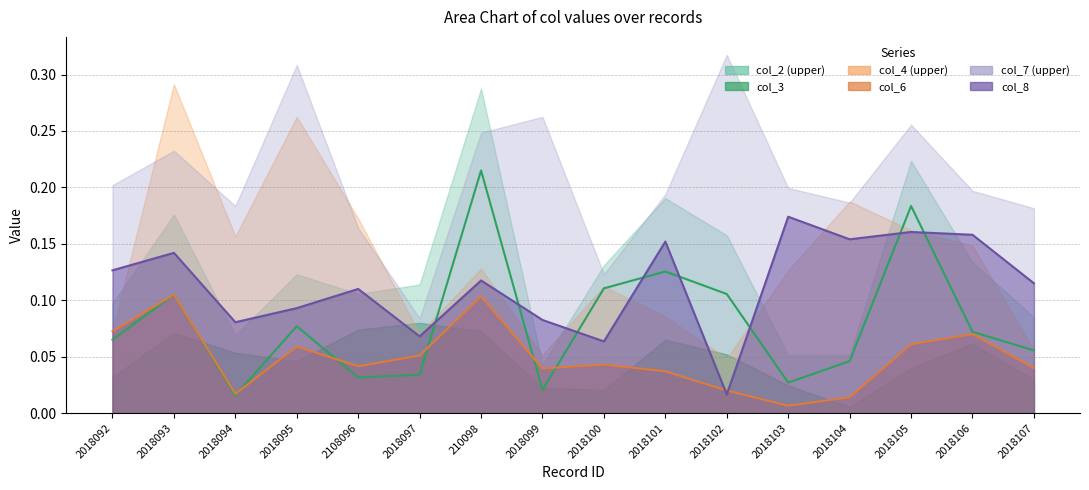

Between 2018093 and 2018095, which series saw the biggest shift?

col_7